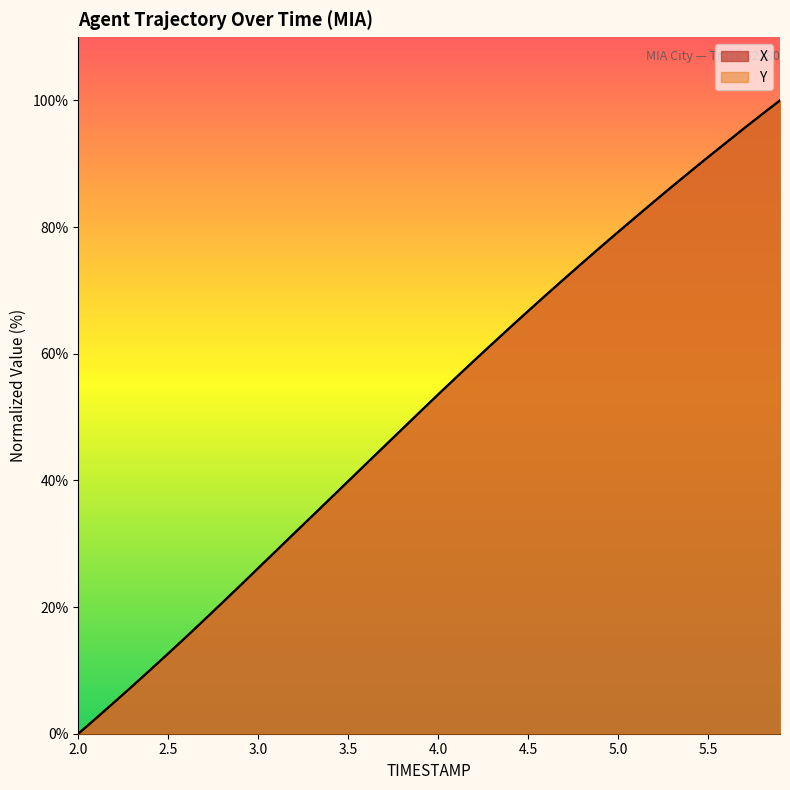

List the labels in order of Y value, largest first.

5.9, 5.8, 5.7, 5.6, 5.5, 5.4, 5.3, 5.2, 5.1, 5.0, 4.9, 4.8, 4.7, 4.6, 4.5, 4.4, 4.3, 4.2, 4.1, 4.0, 3.9, 3.8, 3.7, 3.6, 3.5, 3.4, 3.3, 3.2, 3.1, 3.0, 2.9, 2.8, 2.7, 2.6, 2.5, 2.4, 2.3, 2.2, 2.1, 2.0